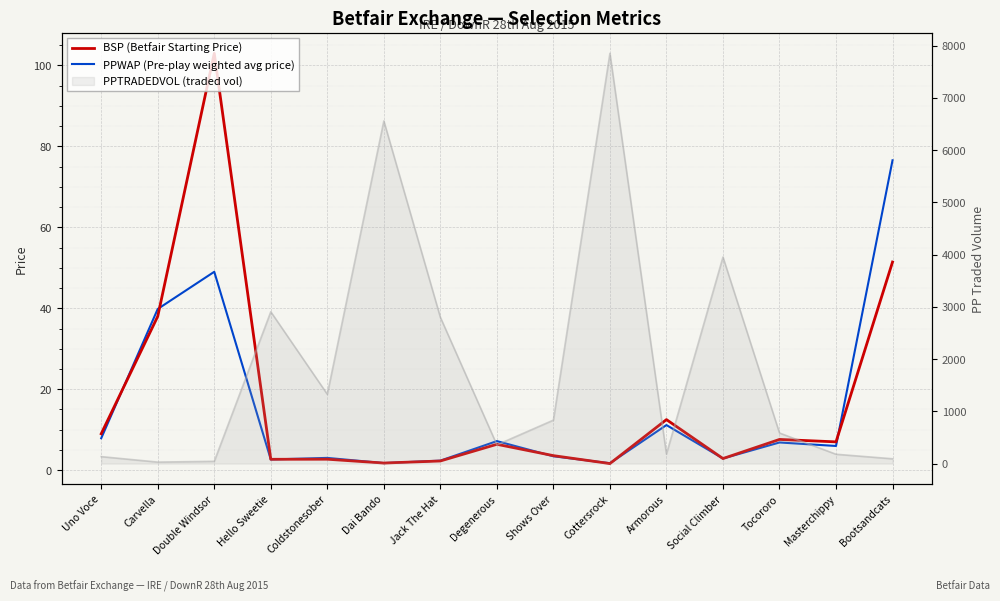

What is the sum of all PPWAP (Pre-play weighted avg price) values?

222.3